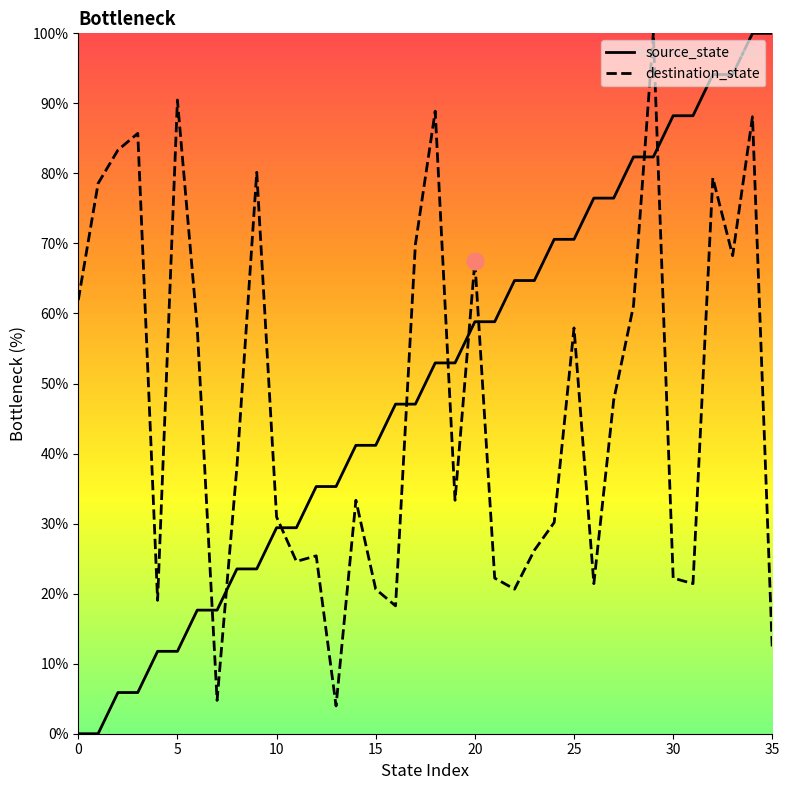

Which series ends up on top after the final intersection of source_state and destination_state?

source_state